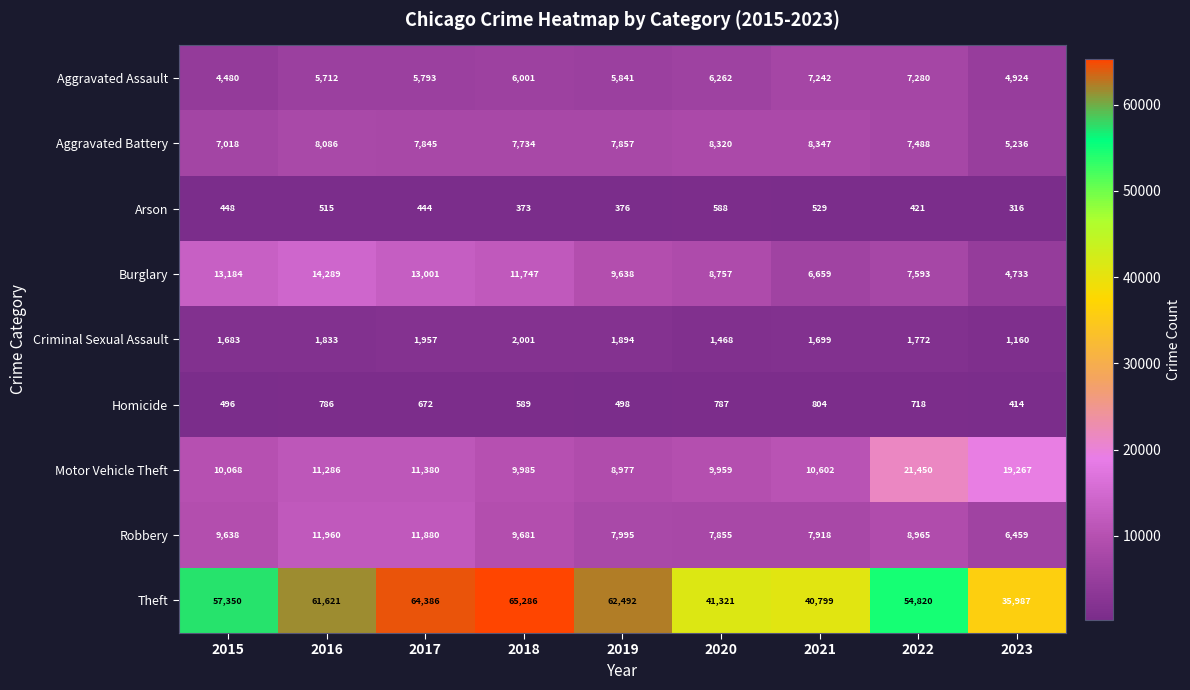

List the labels in order of Robbery value, largest first.

2016, 2017, 2018, 2015, 2022, 2019, 2021, 2020, 2023